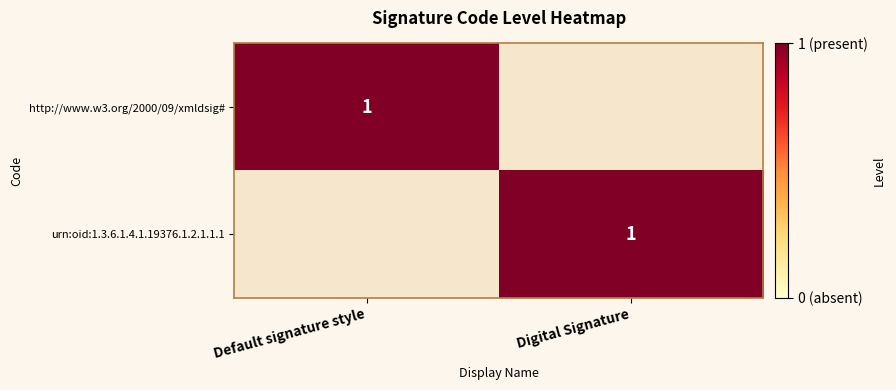

The value of urn:oid:1.3.6.1.4.1.19376.1.2.1.1.1 at Digital Signature is 0. True or false?

False